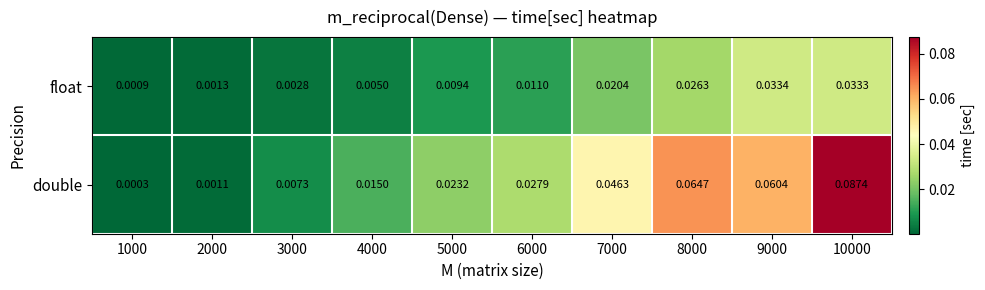

Is the value of double at 4000 greater than the value of float at 9000?

No